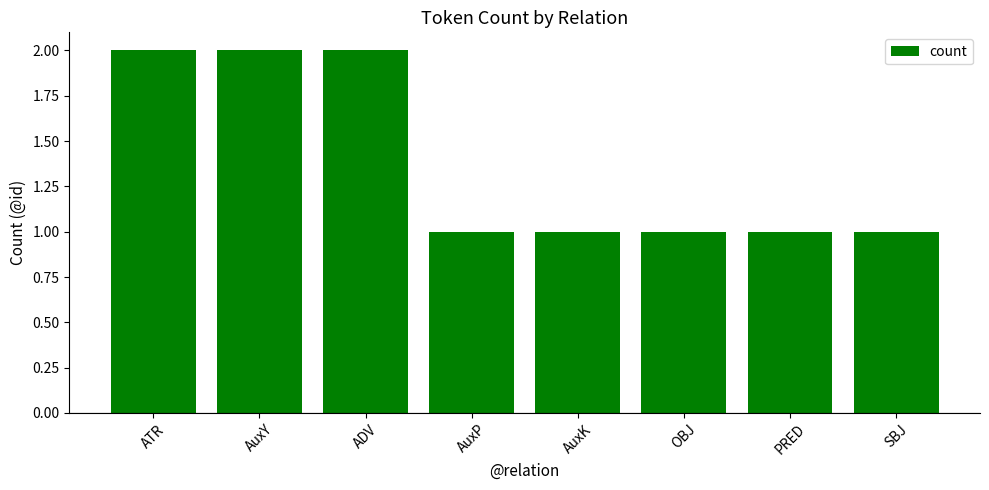

What is the approximate value at OBJ?

1